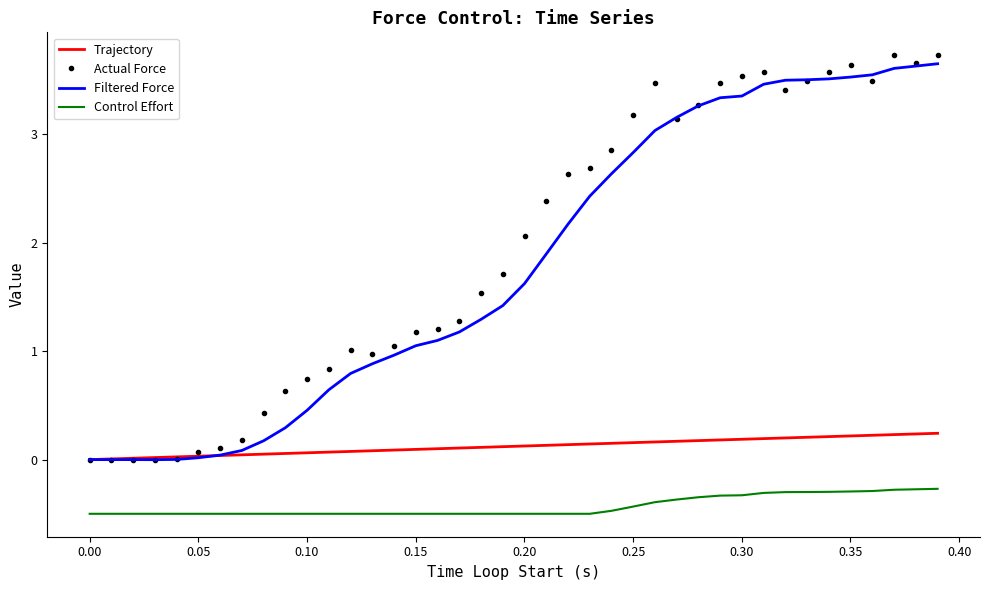

Which series has the largest range (max minus min)?

Actual Force